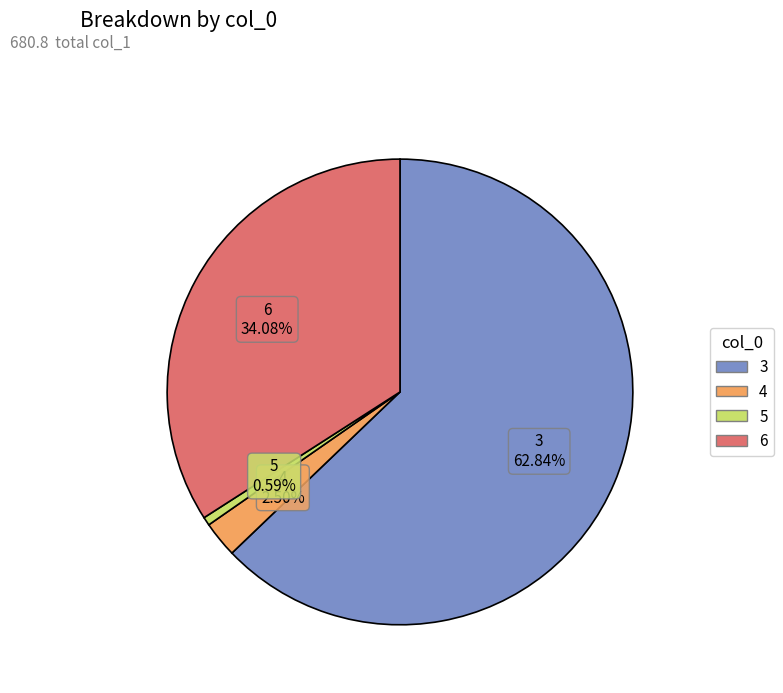

Does 5 account for over 50% of the chart?

No